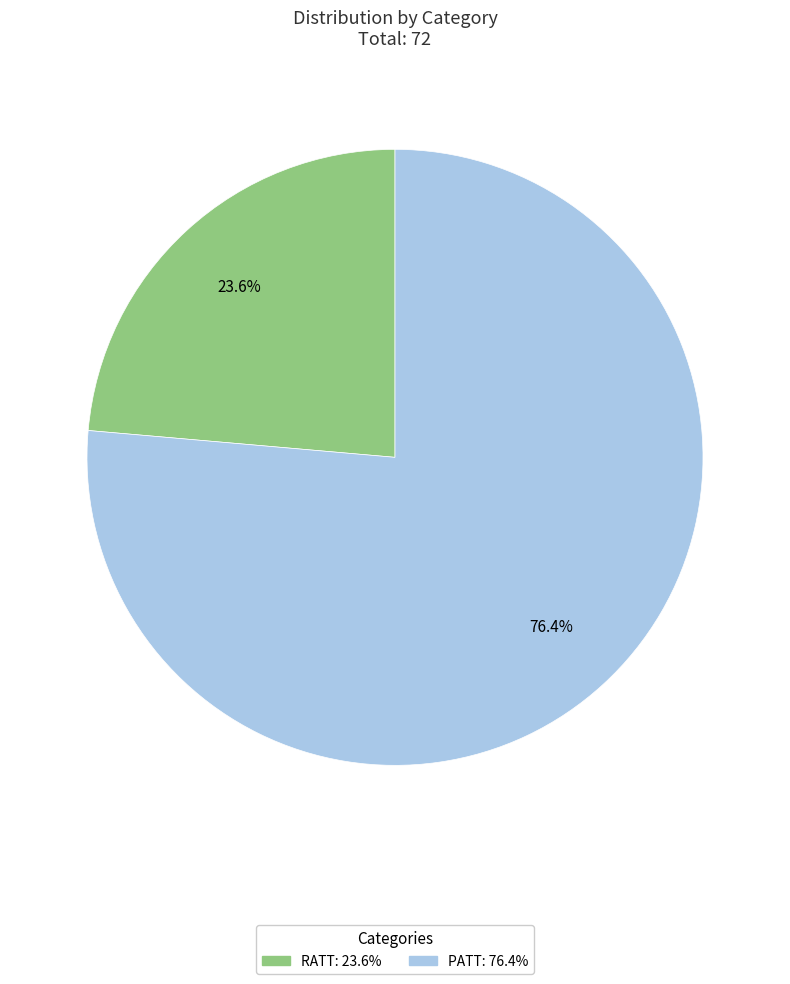

How many slices are in this pie chart?

2